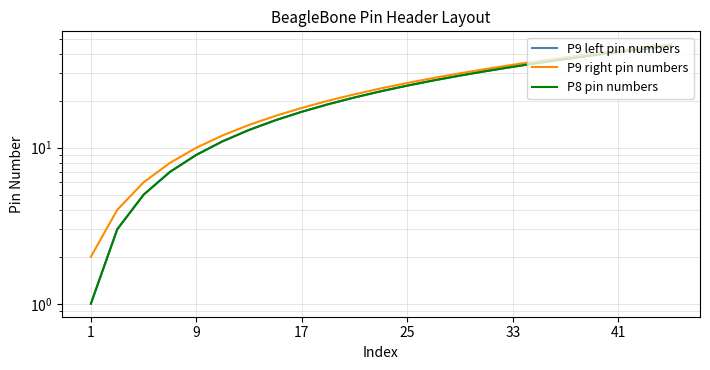

How many distinct data groups are displayed?

3